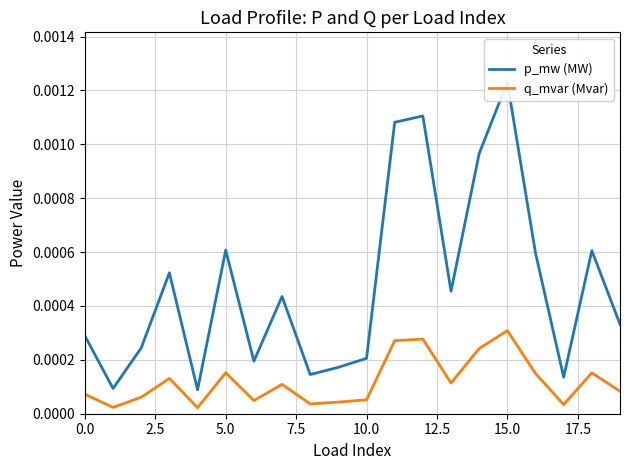

How many interior local peaks does the q_mvar (Mvar) series have?

6